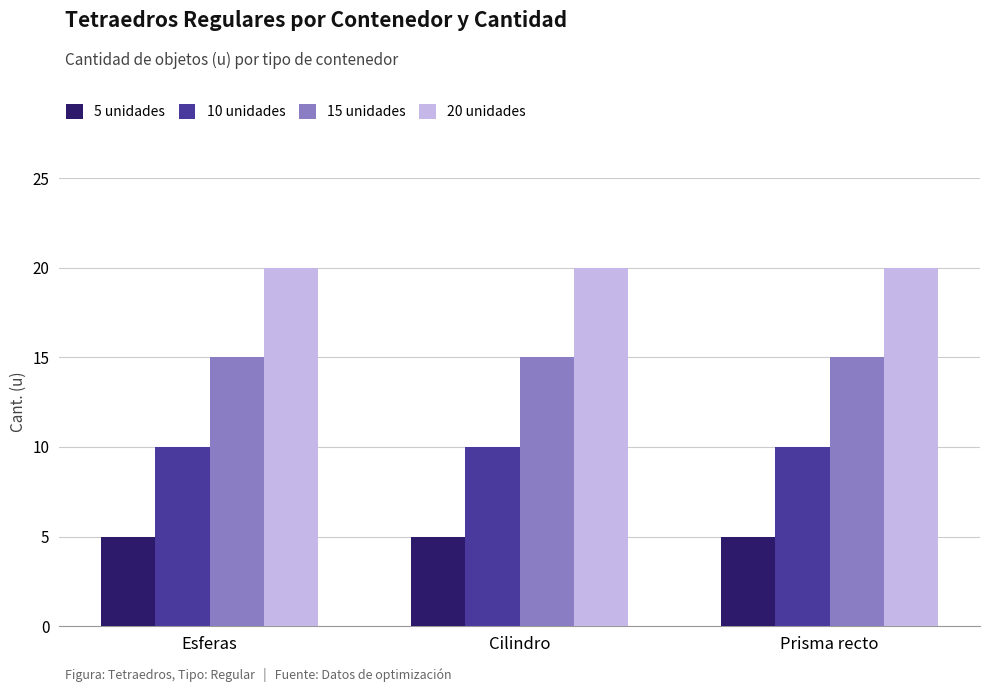

What is the highest value of the 5 unidades series?

5